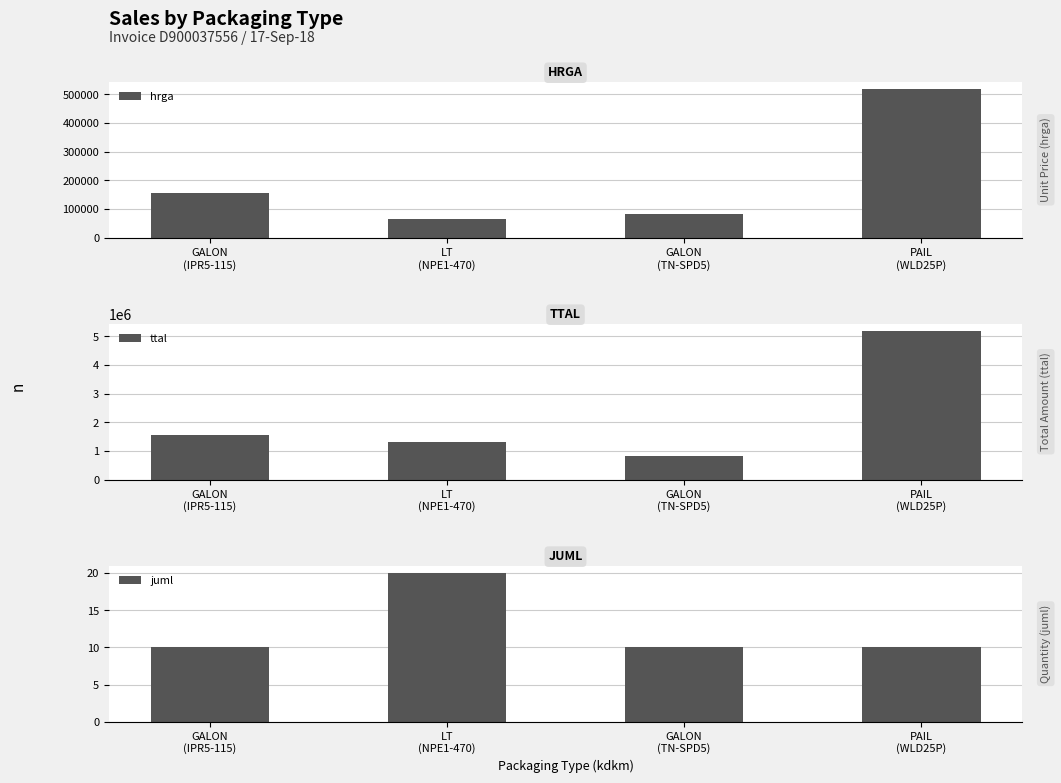

List the series in order of their peak value, highest first.

ttal, hrga, juml